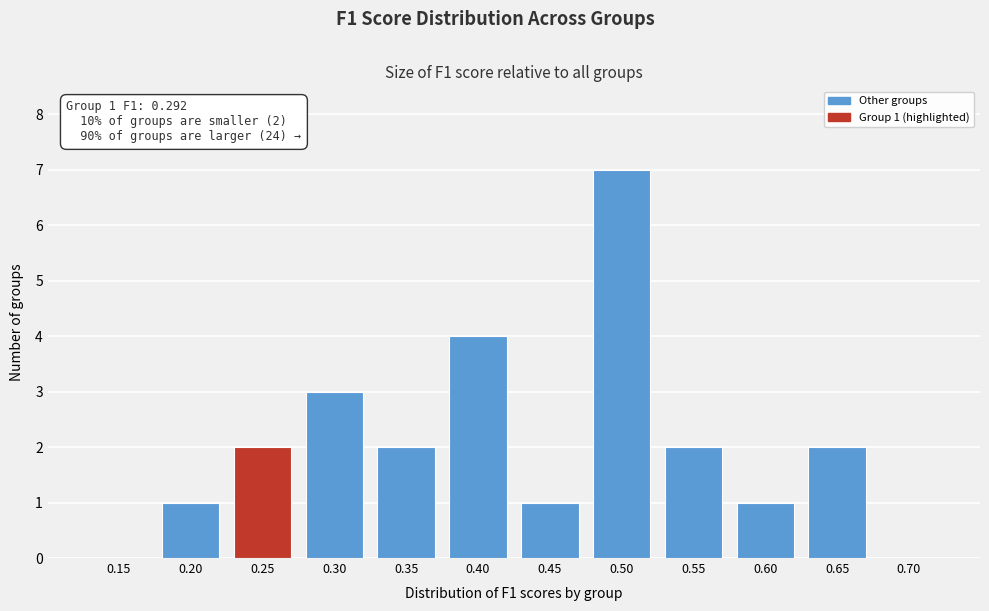

Reading left to right, extract all data points from this chart.

0.15=0	0.20=1	0.25=2	0.30=3	0.35=2	0.40=4	0.45=1	0.50=7	0.55=2	0.60=1	0.65=2	0.70=0